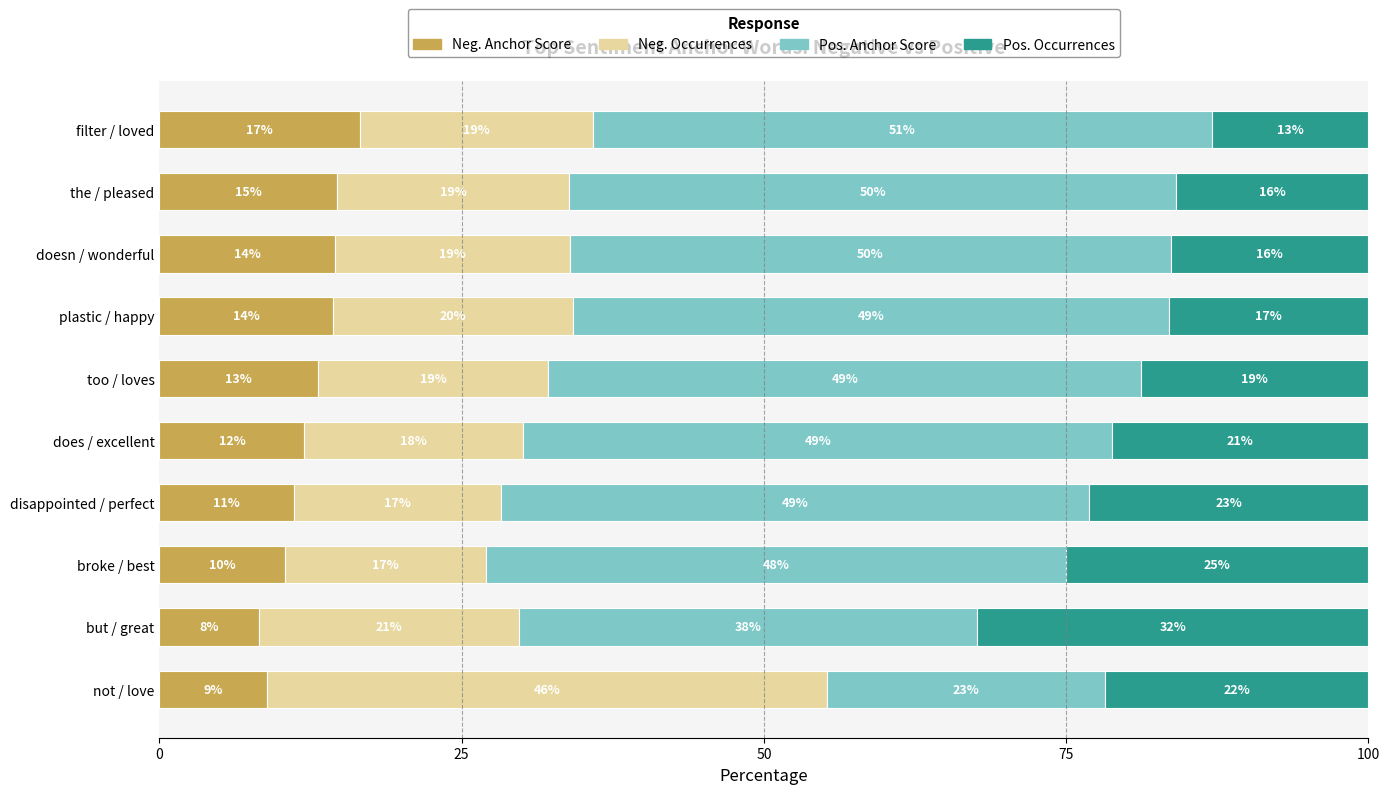

Which category has the lowest value in the Neg. Anchor Score series?

but / great